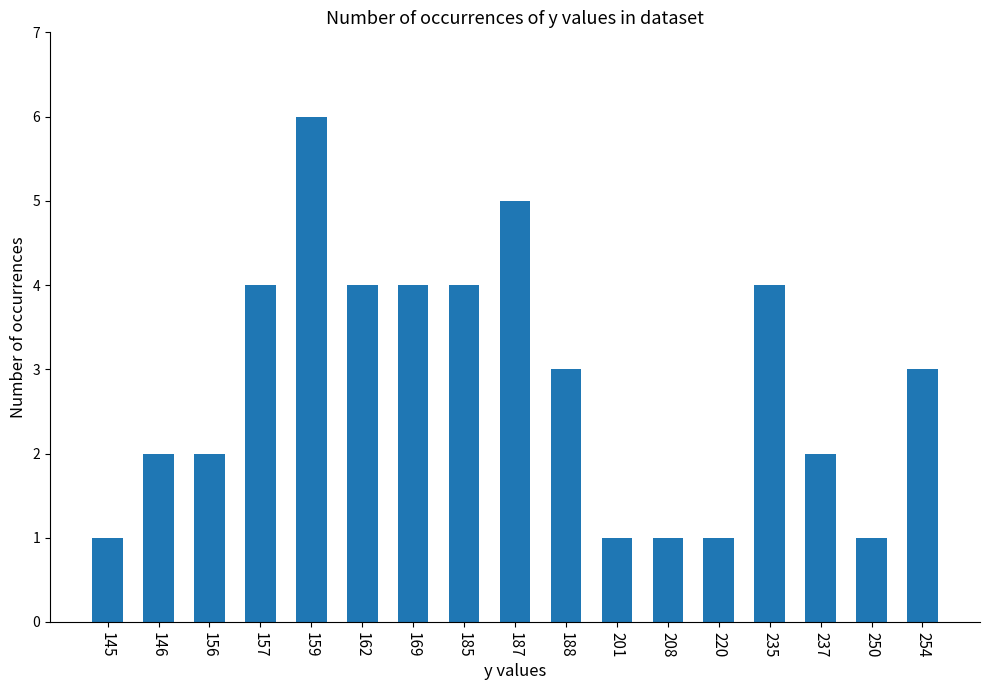

What is the value of the 16th bar from the left?

1